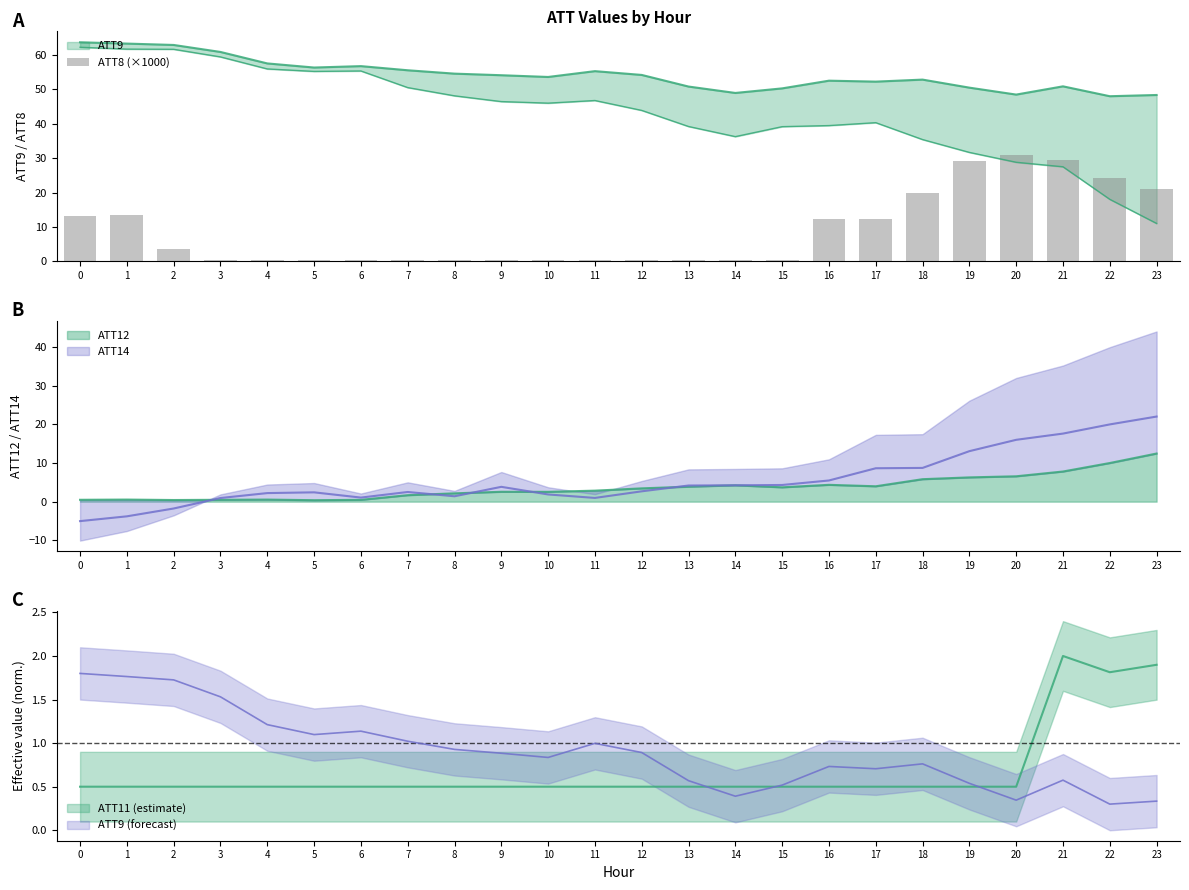

True or false: ATT12 has a value of 6.1 at 13.

False